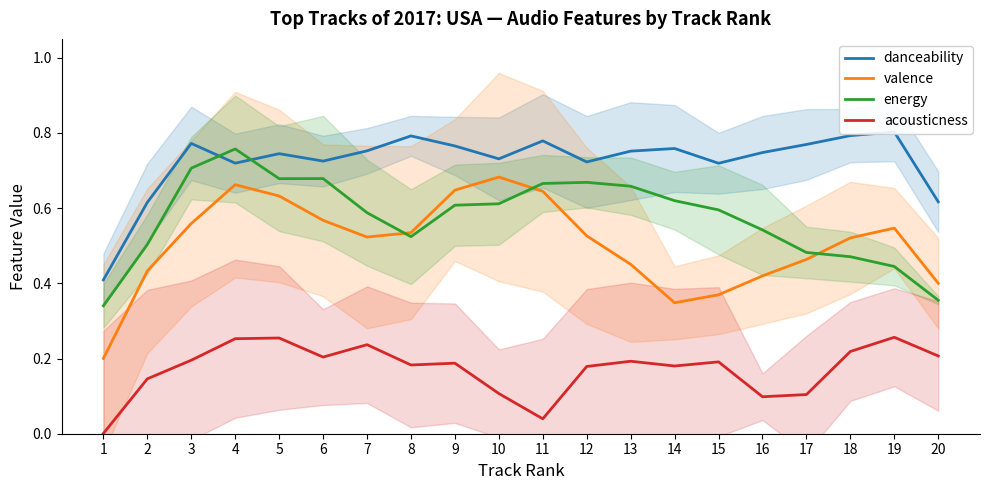

Is it true that energy equals 0.6 at 20?

False